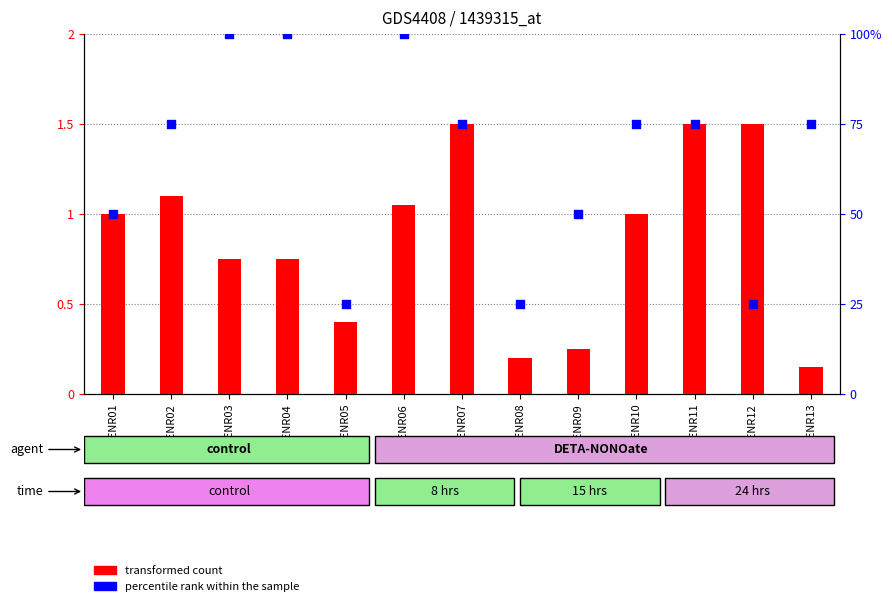

Which series has the largest total across all categories?

percentile rank within the sample